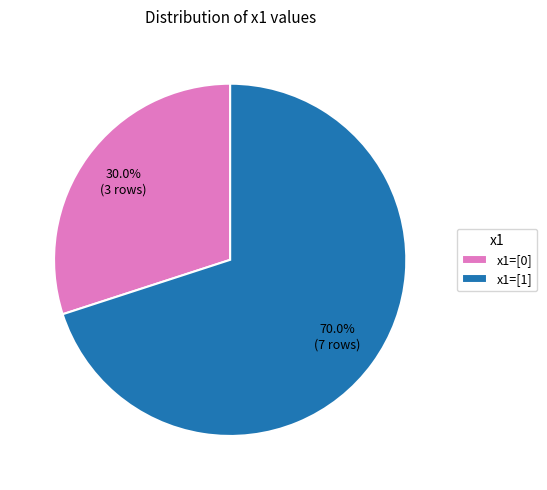

Rank the categories by value from lowest to highest.

x1=[0], x1=[1]